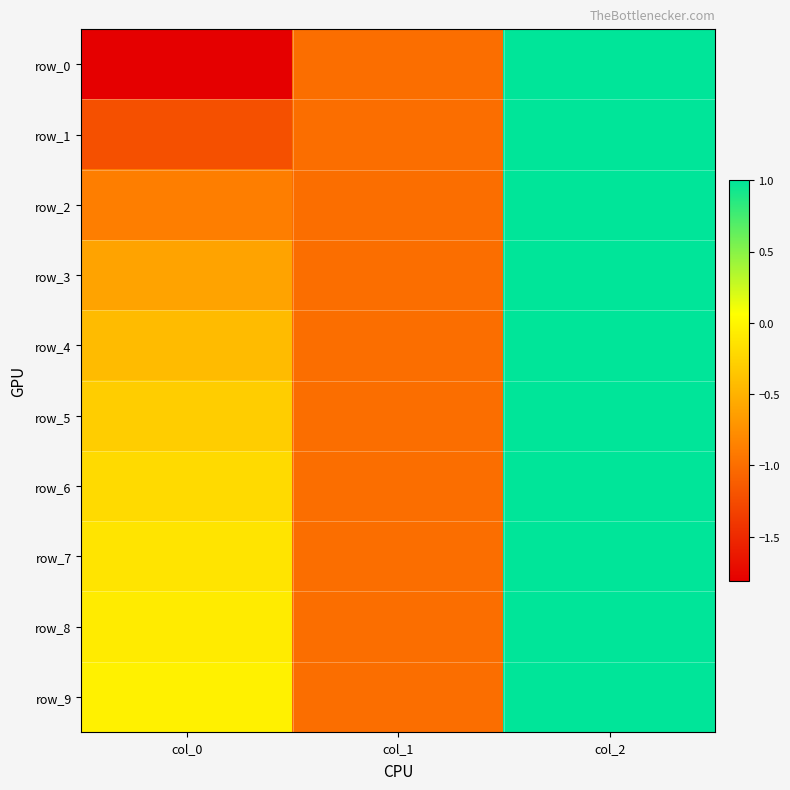

What value does the row_9 series have at col_2?

1.0